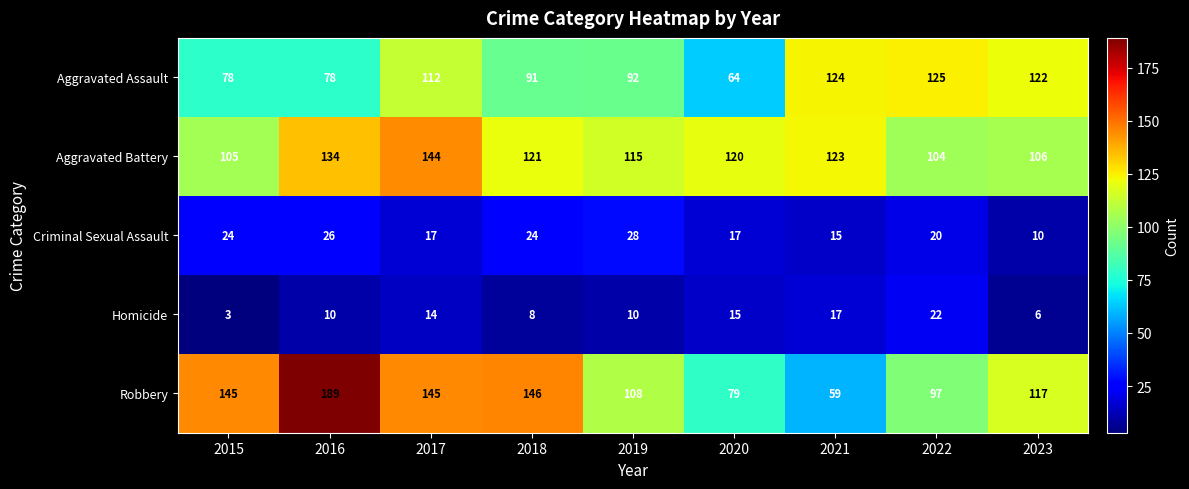

At which category does the chart reach its minimum across all series?

2015